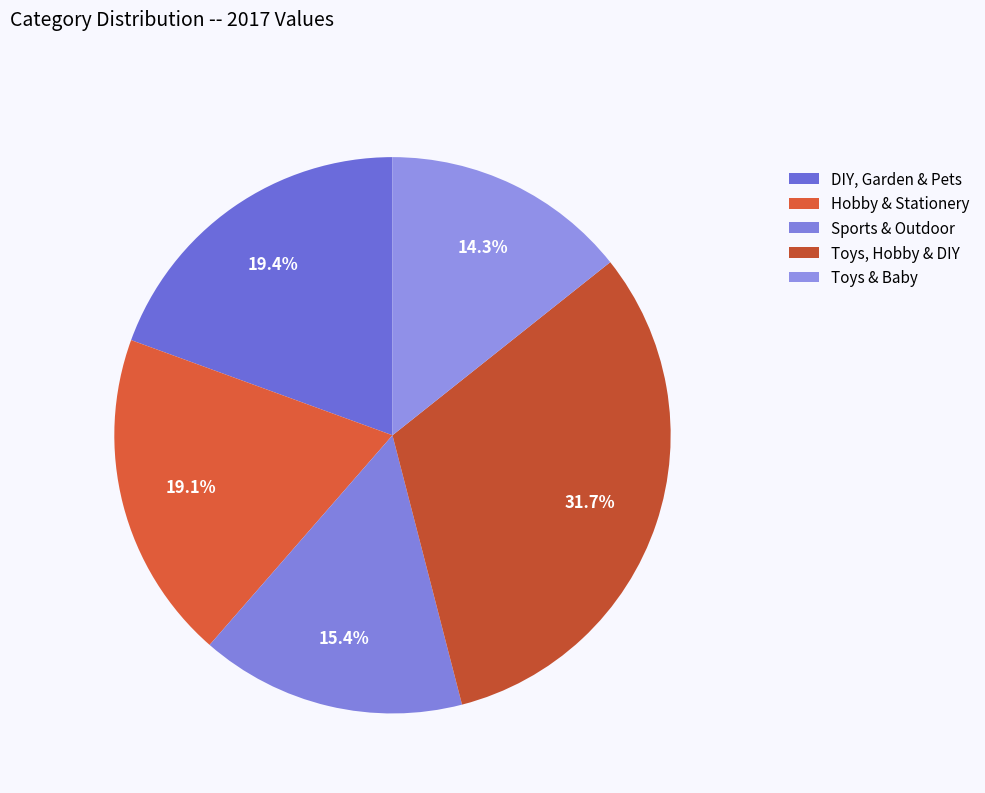

Count the number of slices in the pie.

5